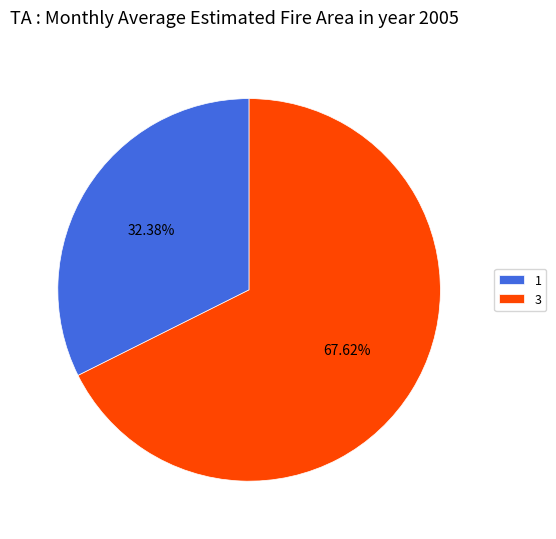

The 1 slice represents 32% of the pie. True or false?

True